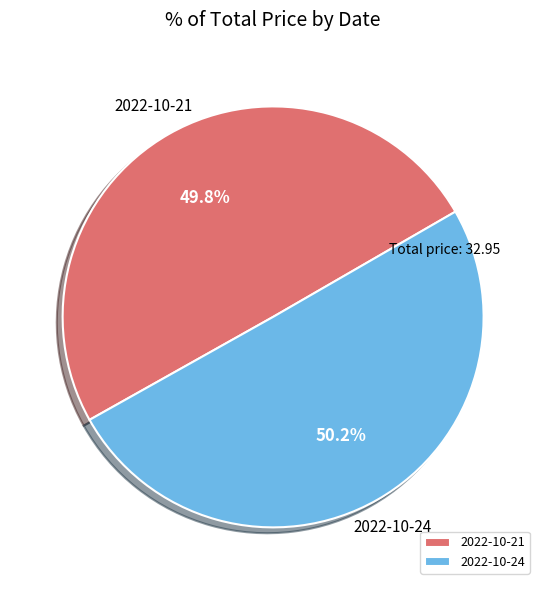

What is the ratio of the value at 2022-10-21 to the value at 2022-10-24?

1.0